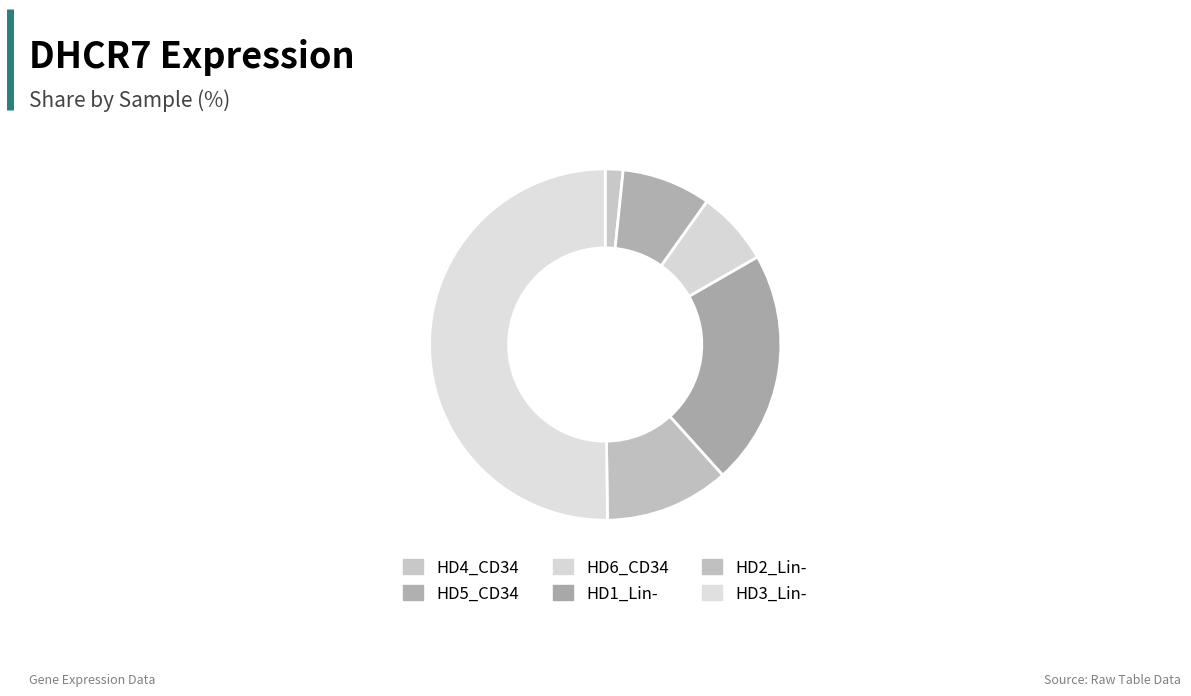

How many slices are in this pie chart?

6